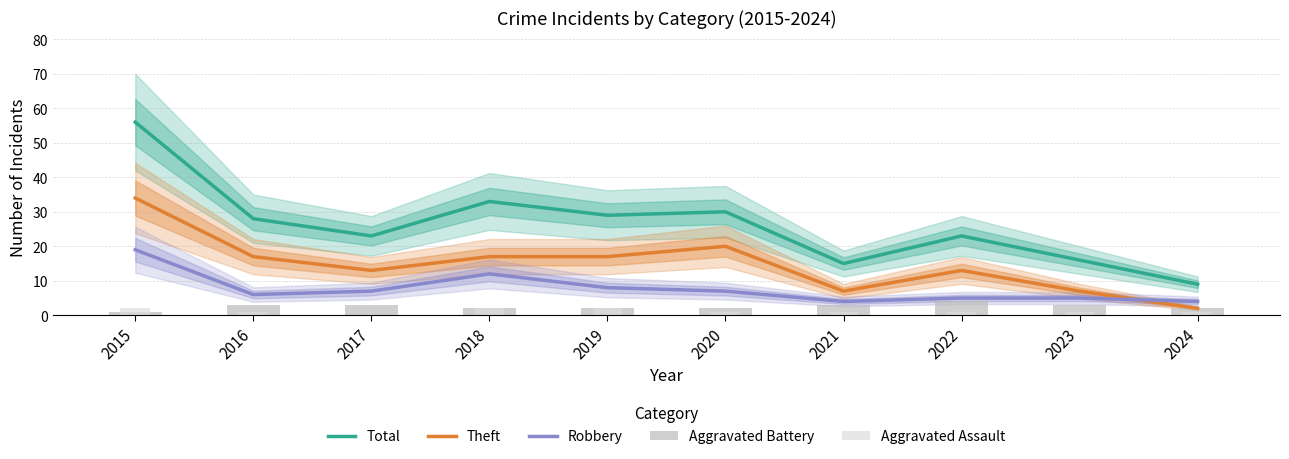

Which has a higher value, 2021 or 2017?

2017